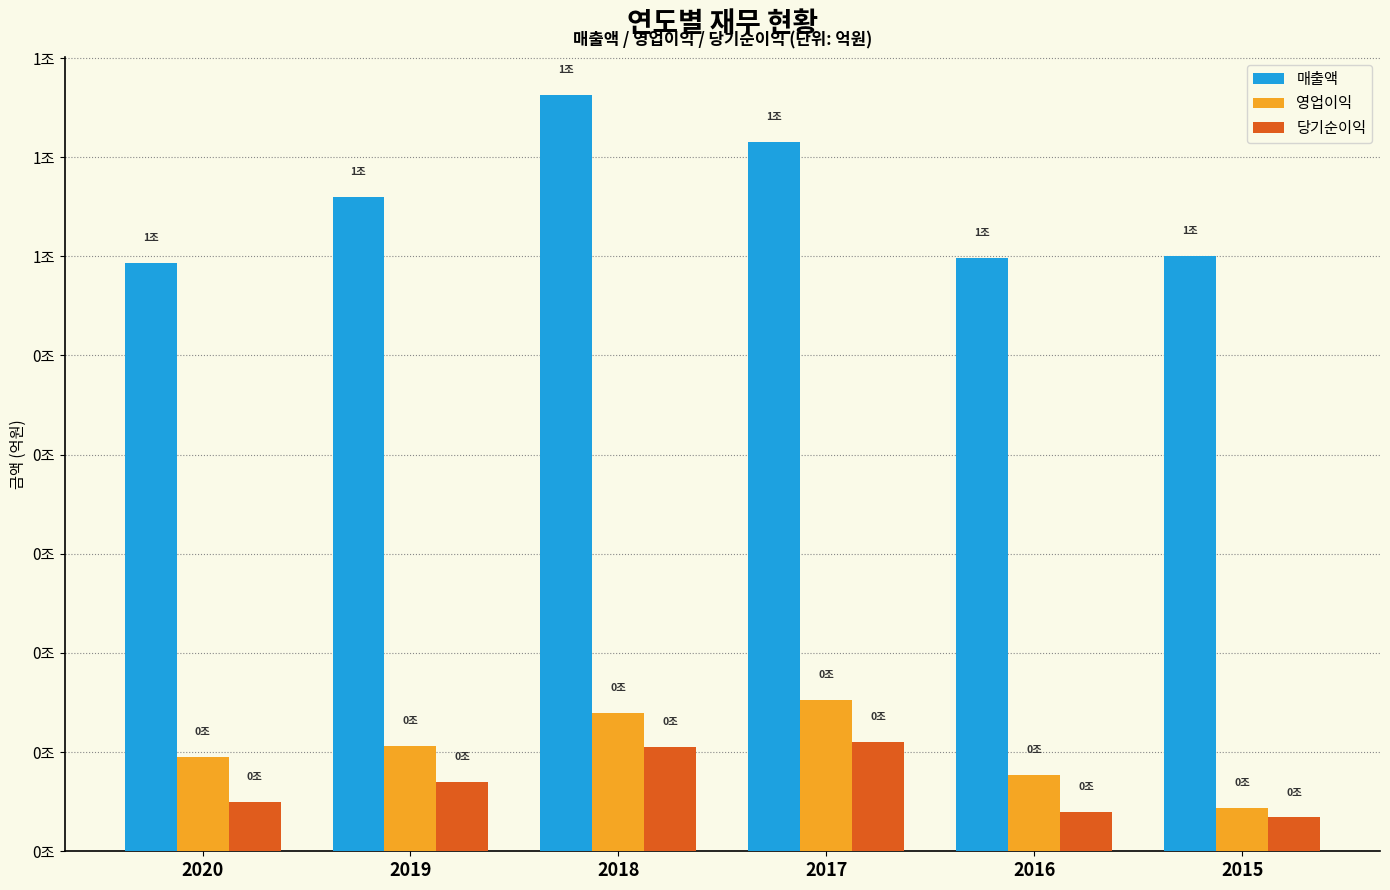

What is the spread (max minus min) of values at 2015?

5662.0